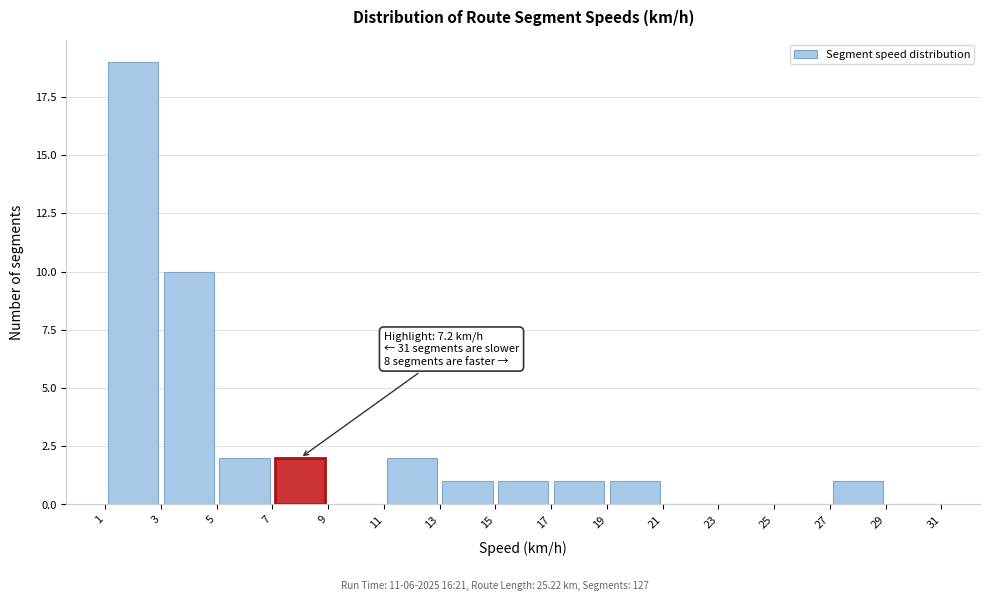

Over which range of the x-axis is the bar tallest?

1 to 3